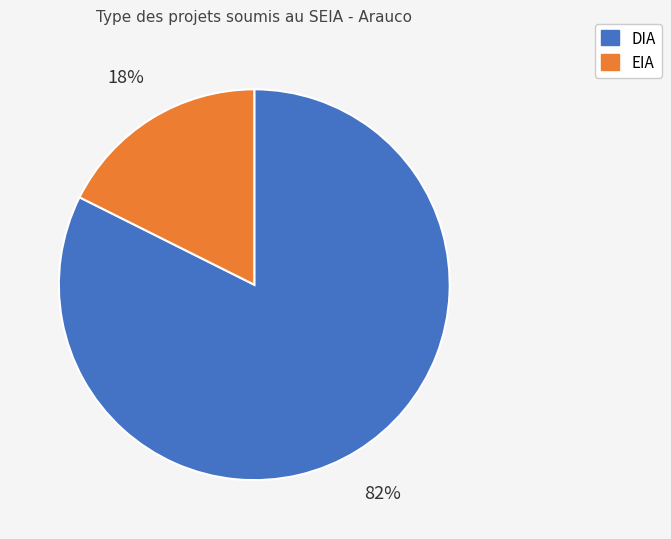

Combined, do EIA and DIA account for over 50%?

Yes